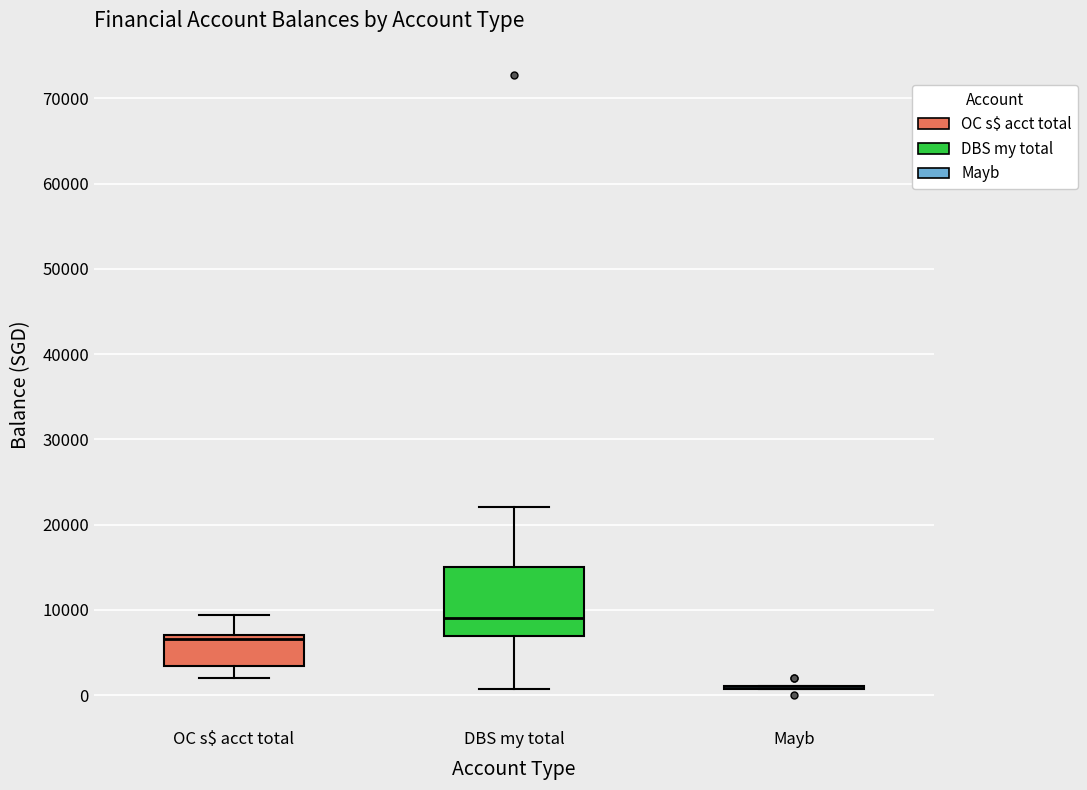

Reading left to right, transcribe this box plot: for each box, give where its median line is, the range the box spans, and where its two whiskers end, as read against the y-axis. The values are not printed on the chart, so give them approximately, as read against the axis.

OC s$ acct total: median 7000 (just below the box's upper edge), box 3000 to 7000, whiskers 2000 to 9000
DBS my total: median 9000, box 7000 to 15000, whiskers 1000 to 22000
Mayb: box collapsed to a line at 1000, whiskers 1000 to 1000